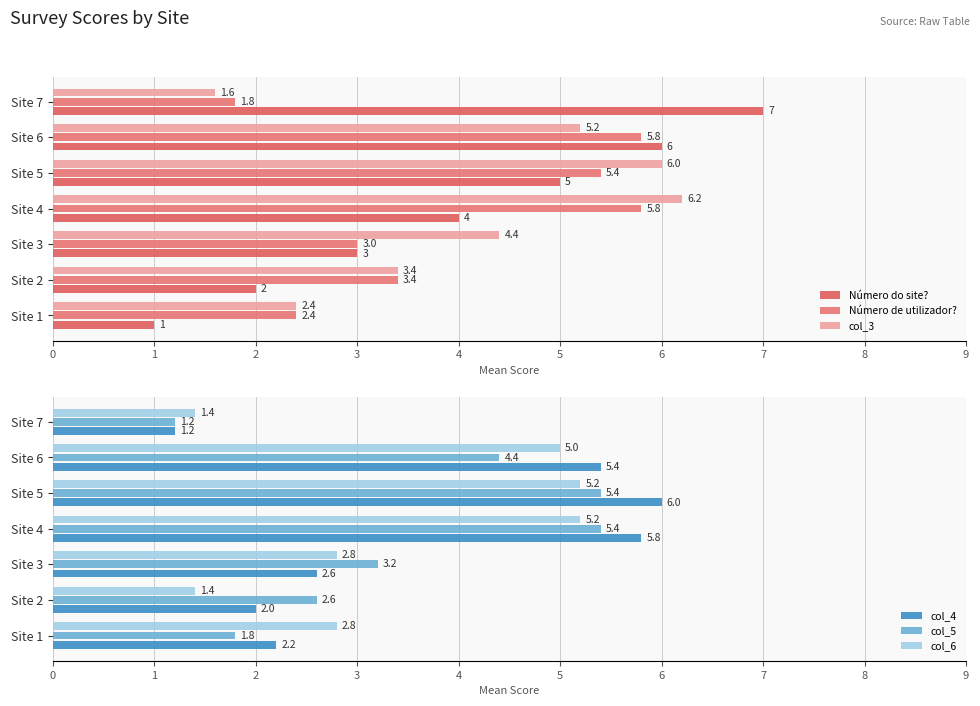

Is the value of col_5 at Site 2 greater than the value of col_4 at Site 4?

No